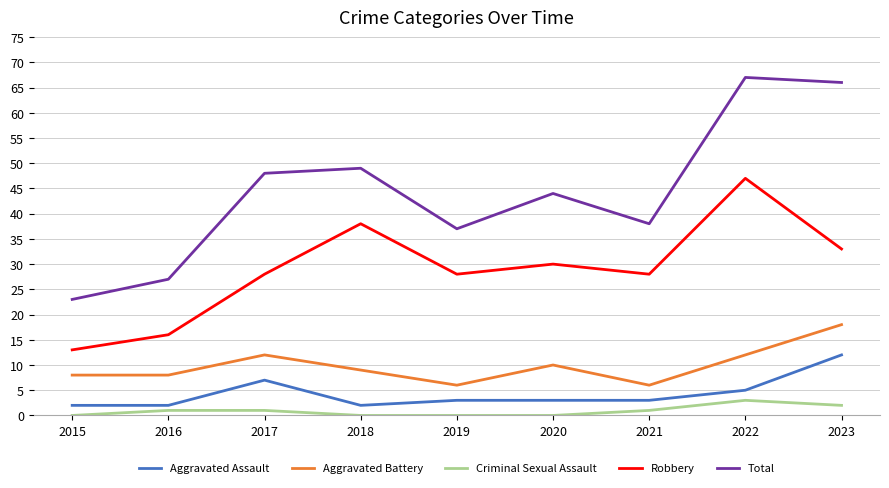

How many lines are shown in the chart?

5